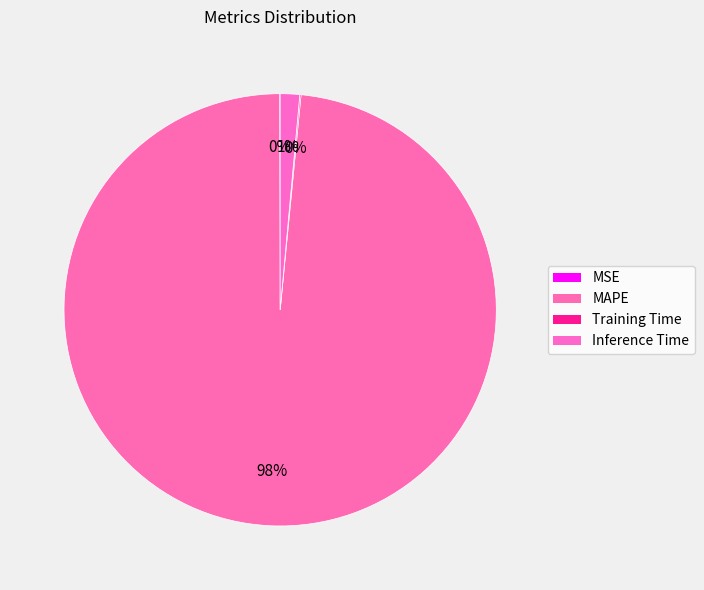

What is the total percentage of Training Time and MSE?

0.1%